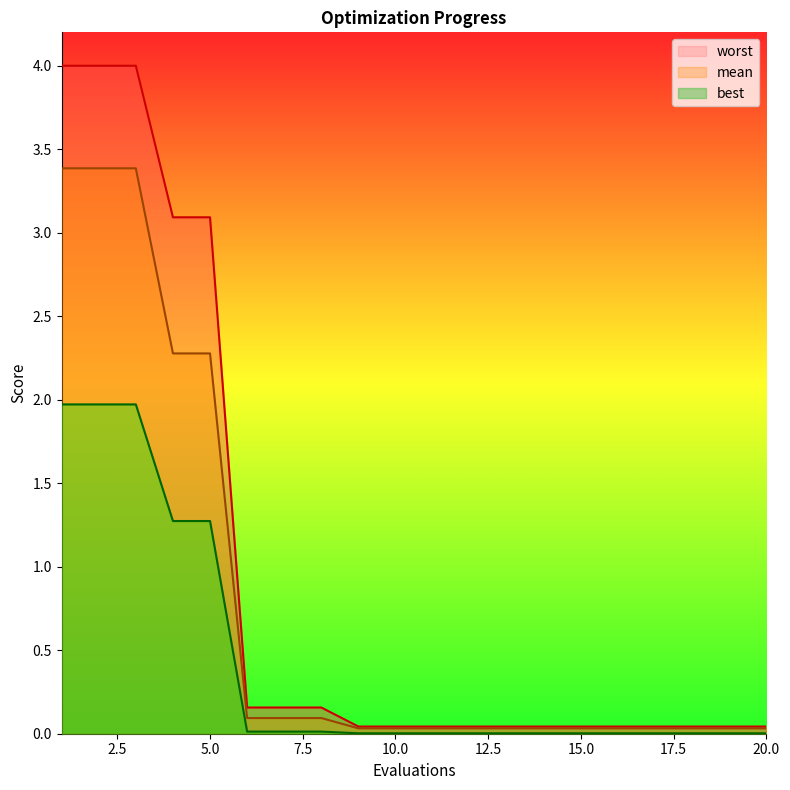

Which series has the largest total across all categories?

worst